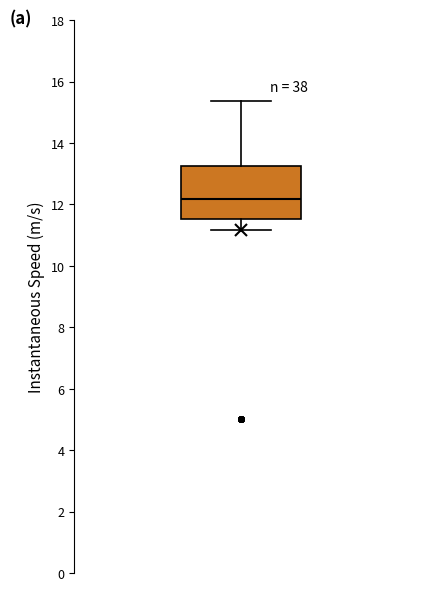

Transcribe this box plot: give where the median line is, the range the box spans, and where the two whiskers end, as read against the y-axis. The values are not printed on the chart, so give them approximately, as read against the axis.

median 12.2, box 11.6 to 13.2, whiskers 11.2 to 15.4